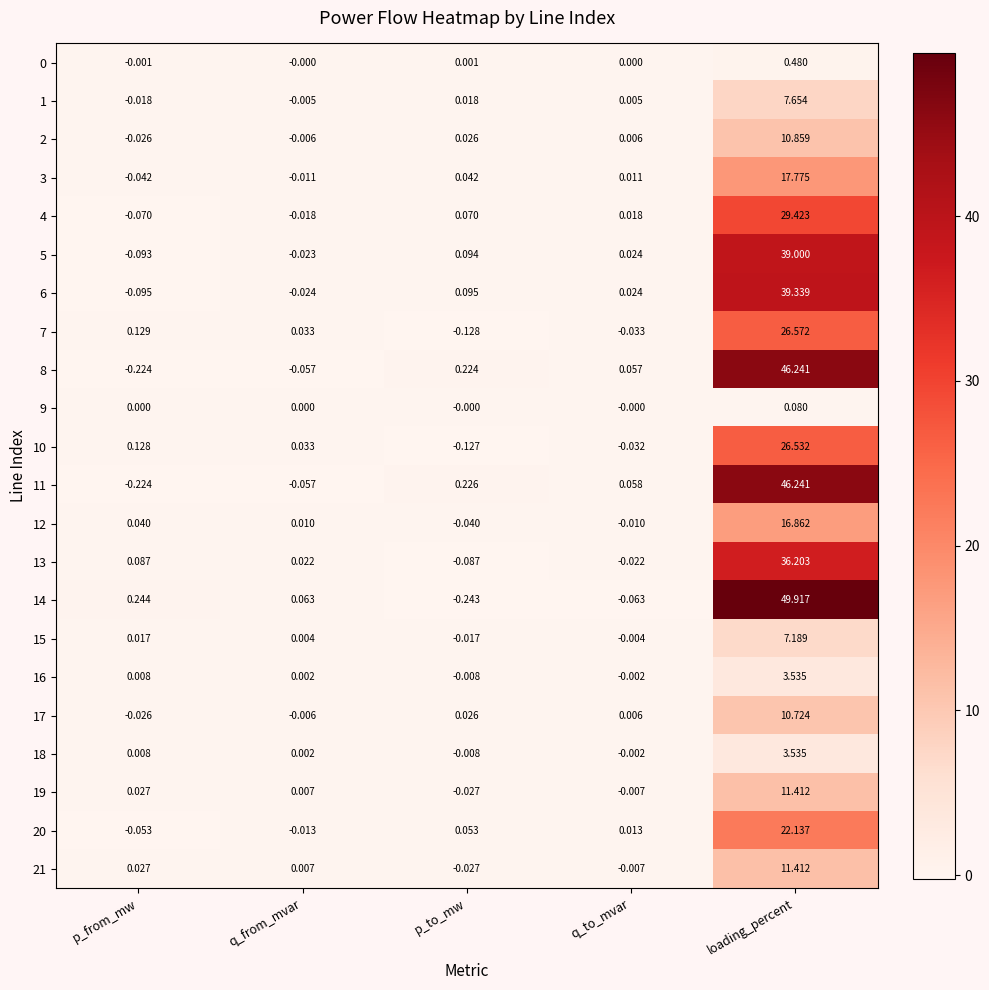

At which category is the sum across all series the highest?

loading_percent